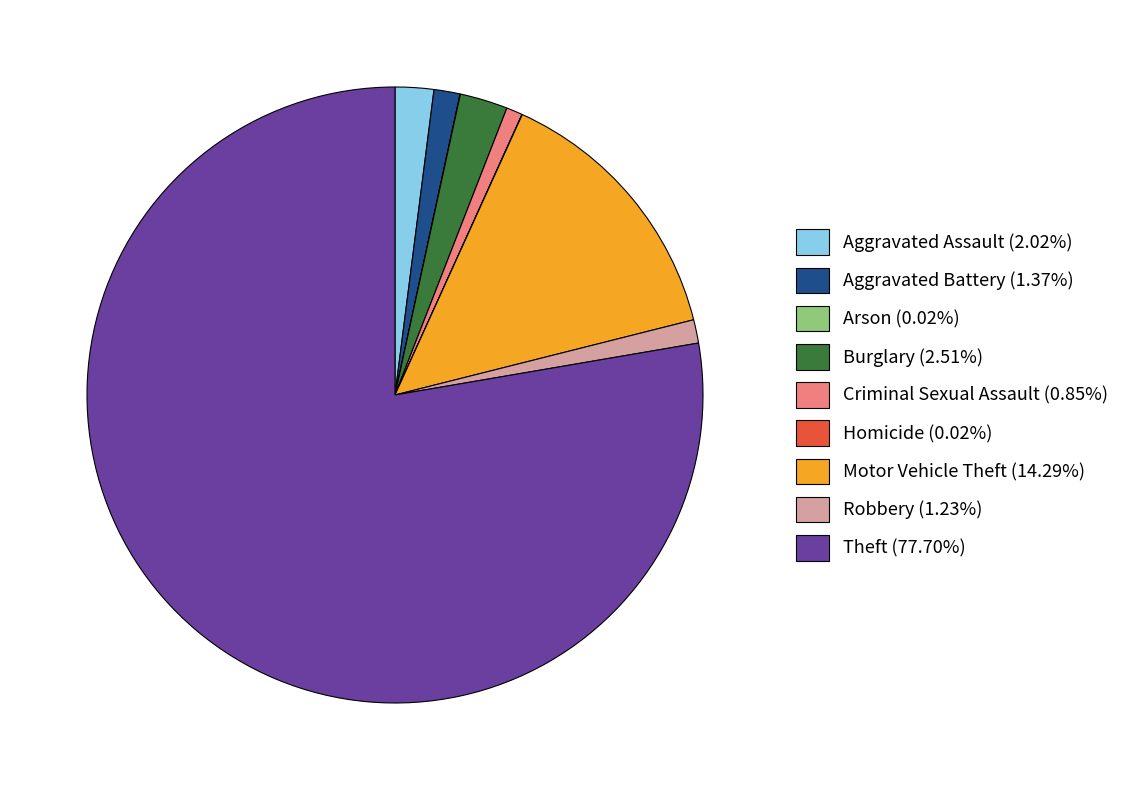

What is the ratio of the value at Burglary (2.51%) to the value at Aggravated Assault (2.02%)?

1.2